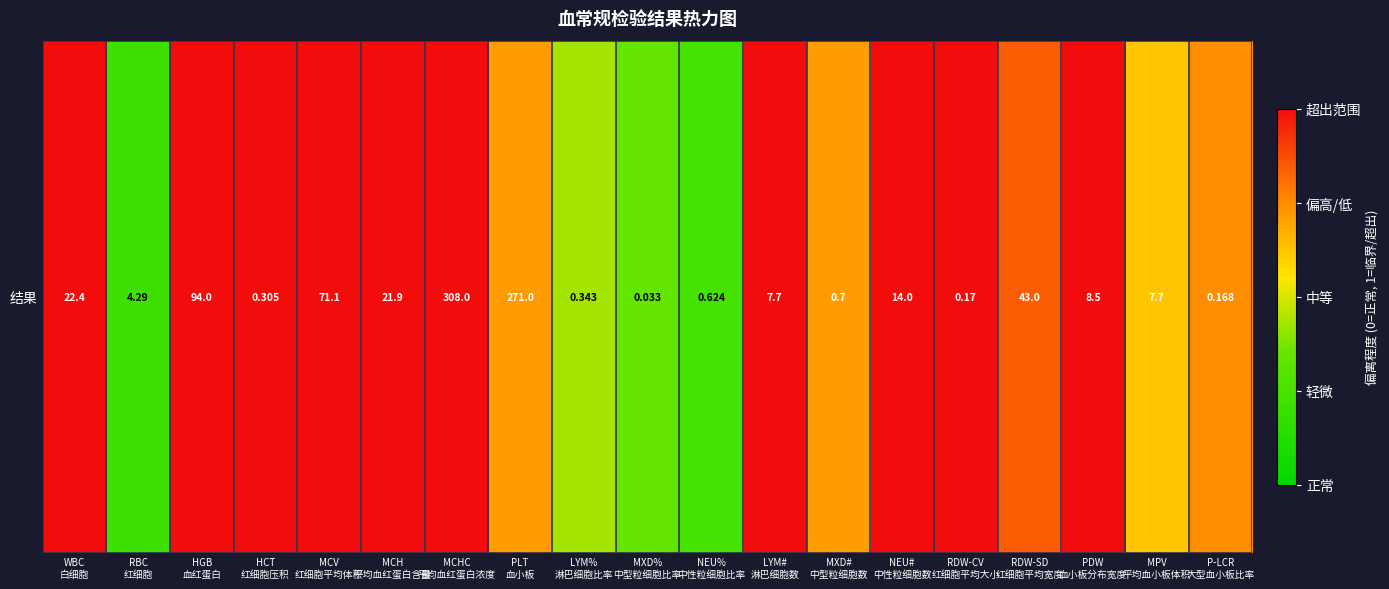

Which category has the highest value across all series?

WBC
白细胞